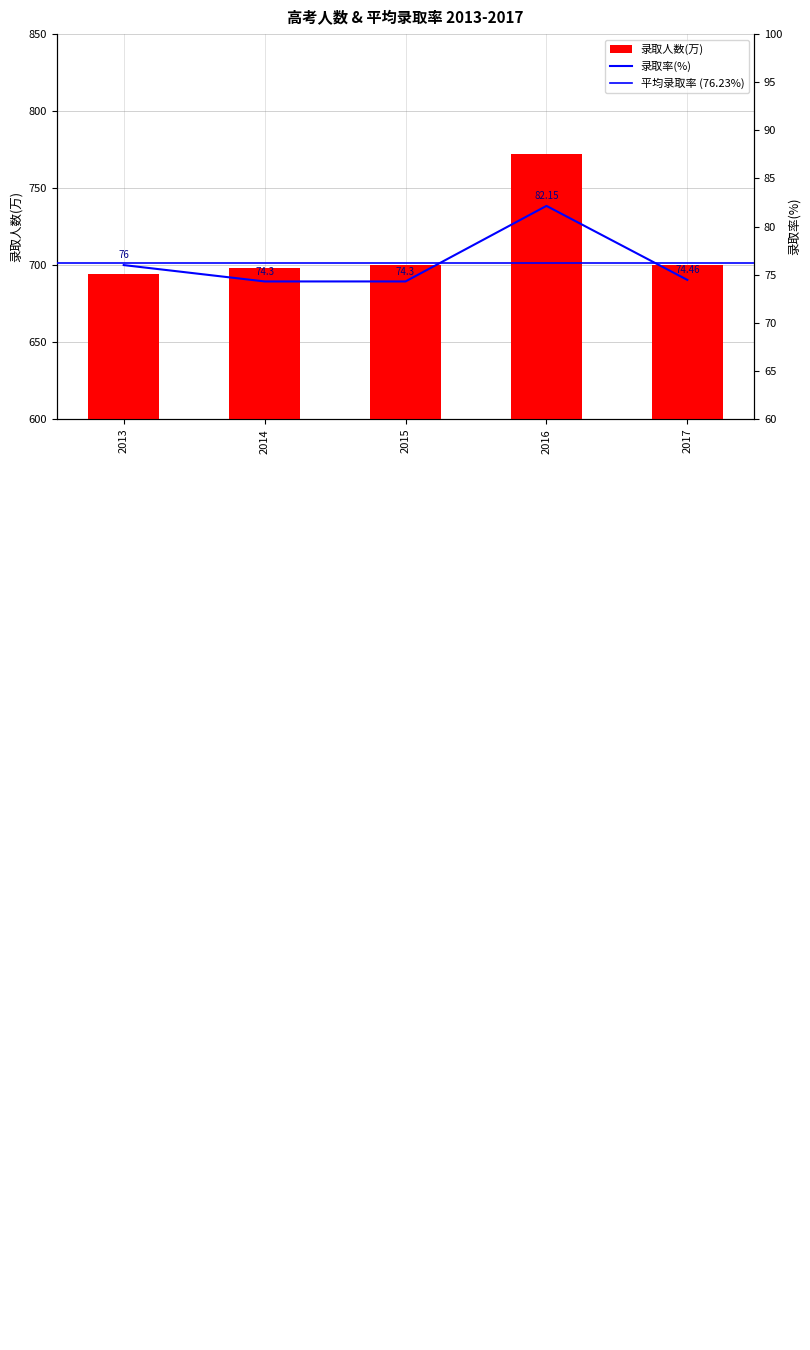

What is the maximum value for 录取率(%)?

82.2